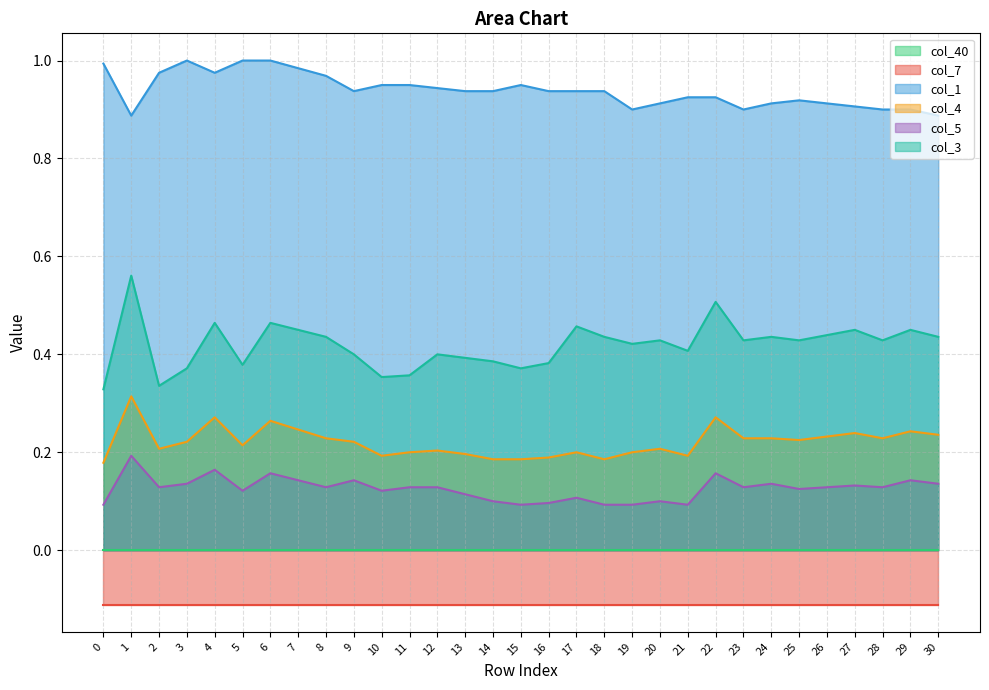

True or false: col_4 and col_1 cross at least once.

False